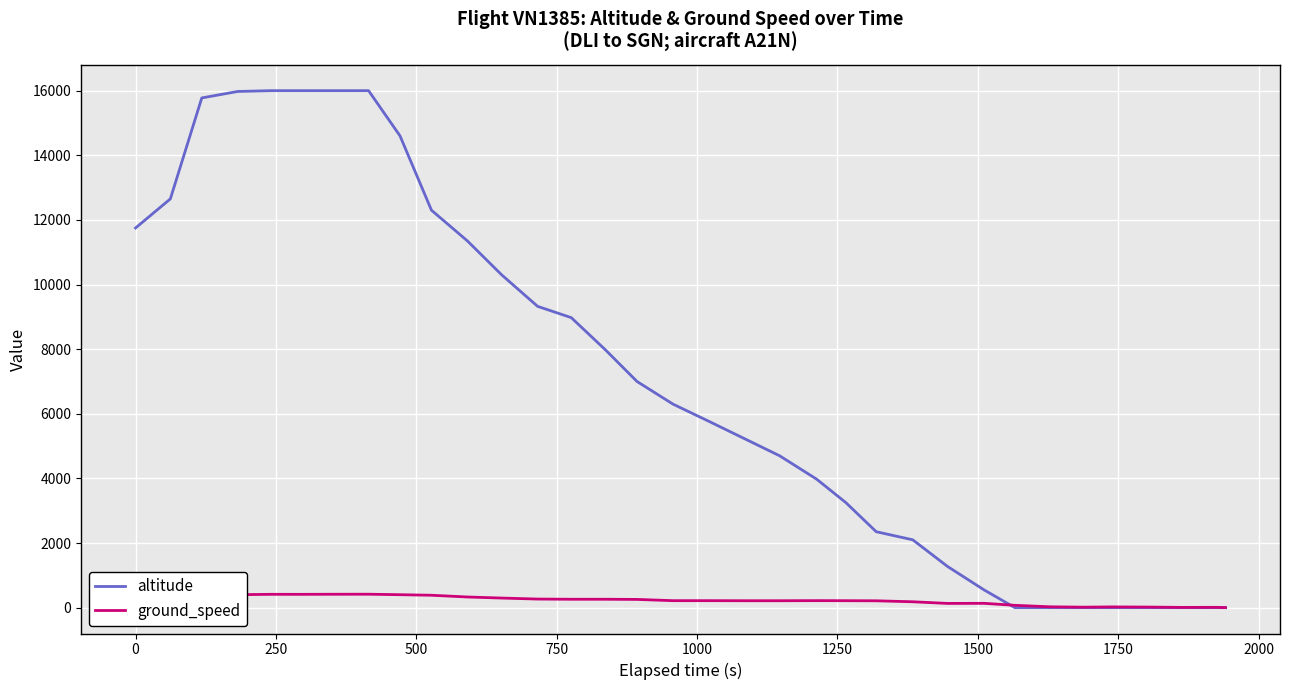

Rank the series by their average value, from highest to lowest.

altitude, ground_speed